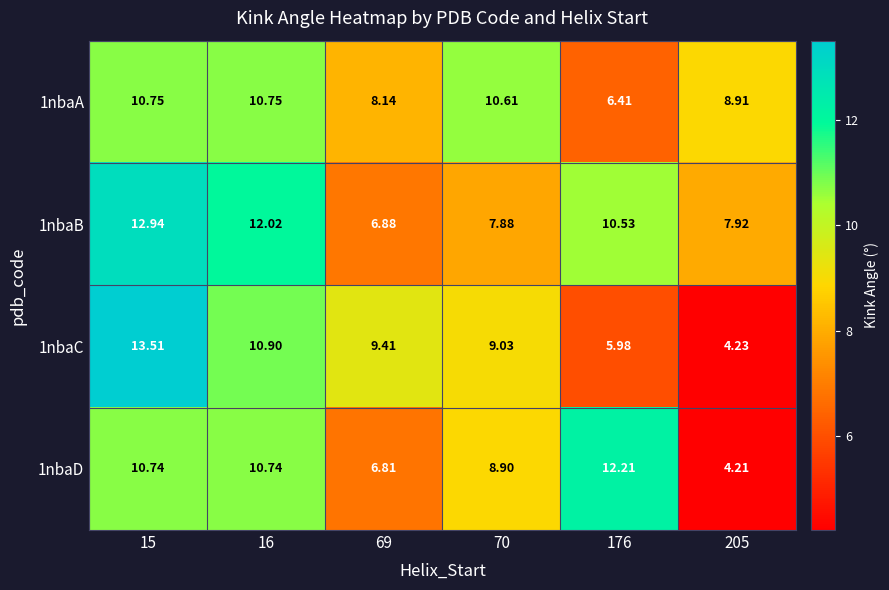

Is the value of 1nbaC at 16 greater than the value of 1nbaD at 205?

Yes